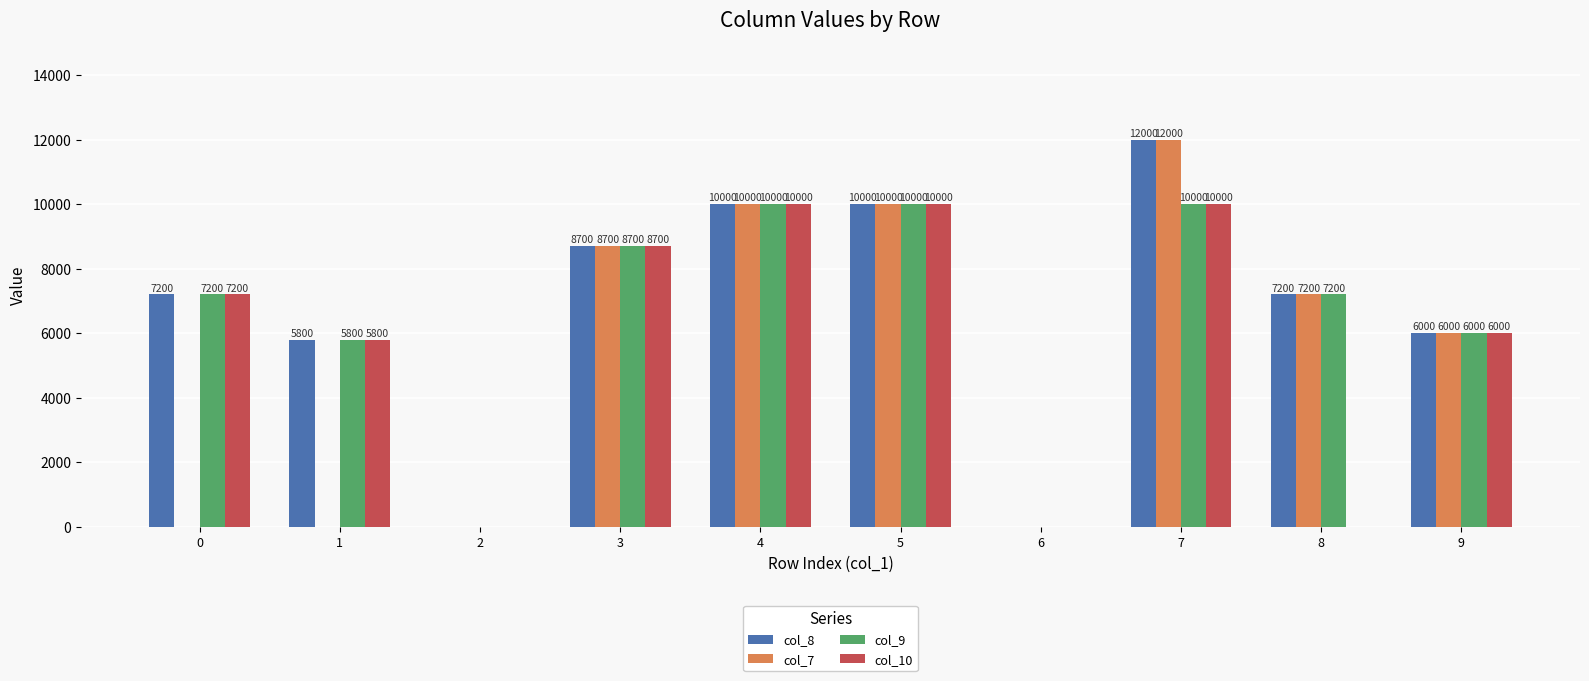

Reading left to right, transcribe all the data shown in this chart.

col_8: 7200	5800	0	8700	10000	10000	0	12000	7200	6000
col_7: 0	0	0	8700	10000	10000	0	12000	7200	6000
col_9: 7200	5800	0	8700	10000	10000	0	10000	7200	6000
col_10: 7200	5800	0	8700	10000	10000	0	10000	0	6000